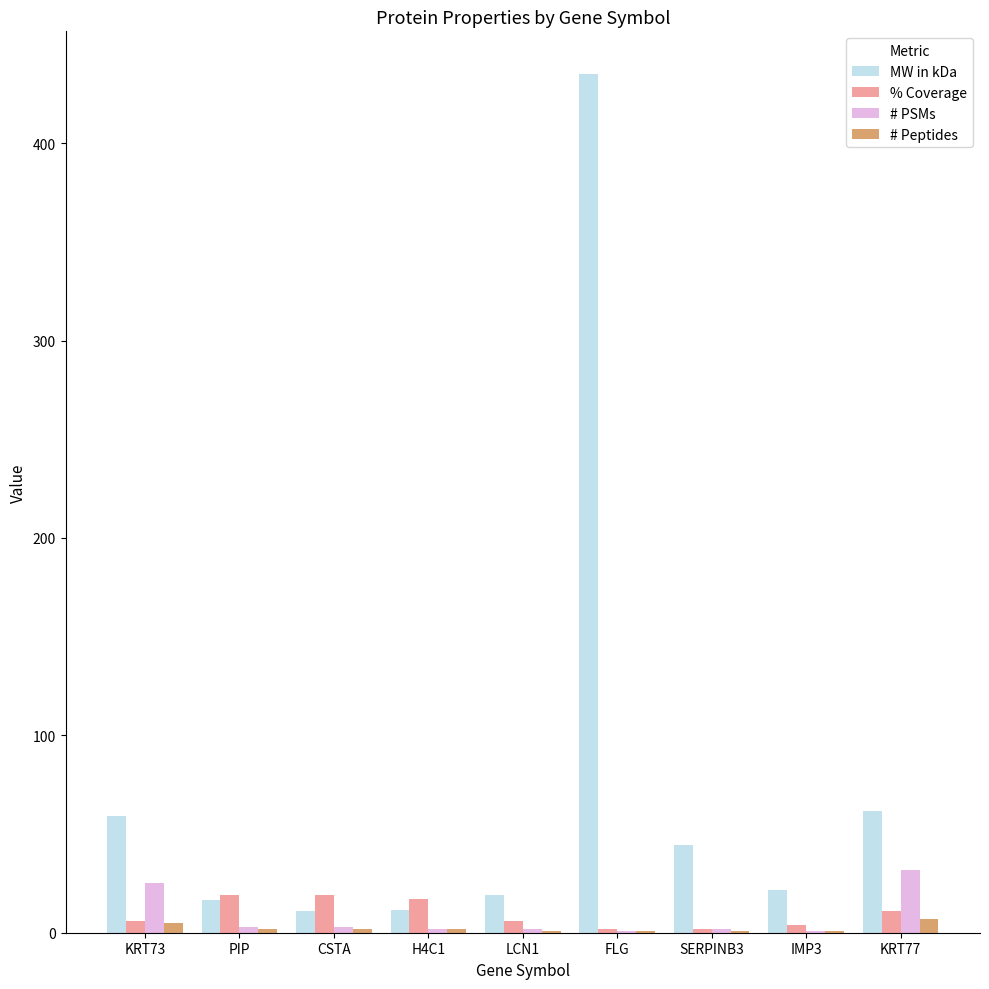

What is the difference between the MW in kDa values at PIP and KRT73?

42.3